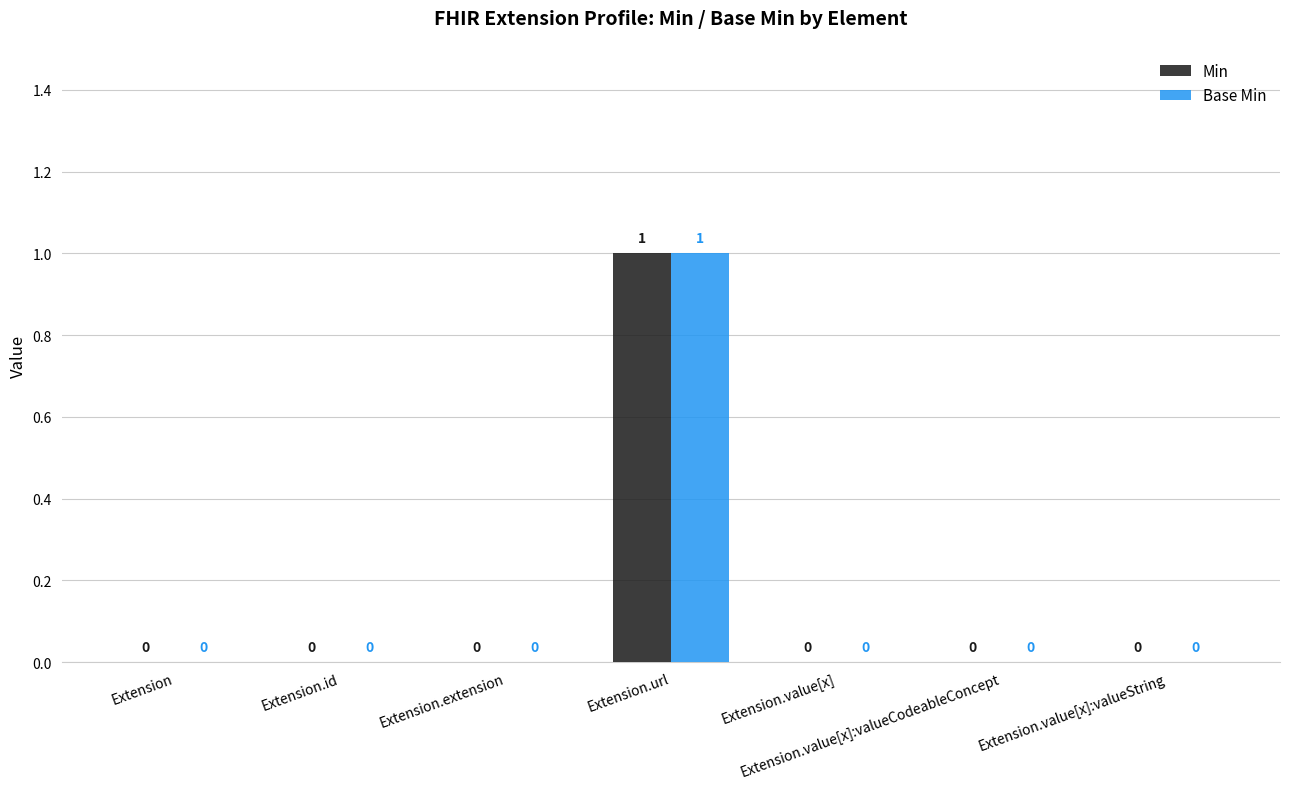

Reading right to left, extract all data points from this chart.

Min: 0	0	0	1	0	0	0
Base Min: 0	0	0	1	0	0	0